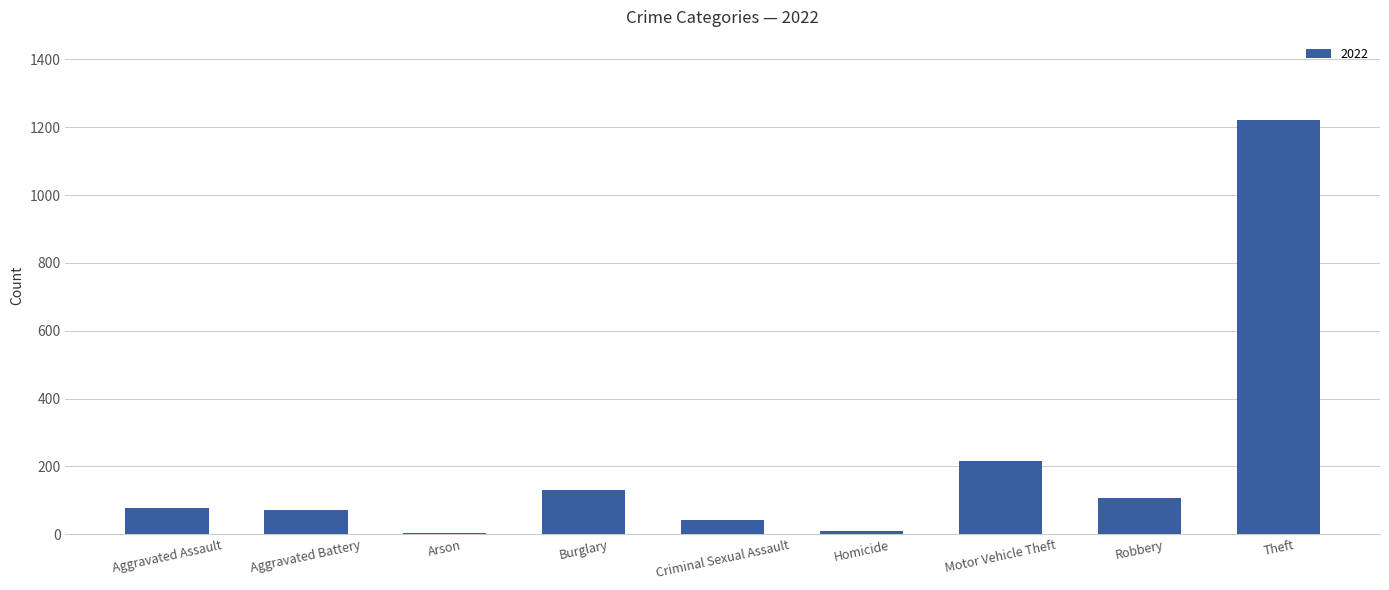

Which has a higher value, Aggravated Battery or Burglary?

Burglary